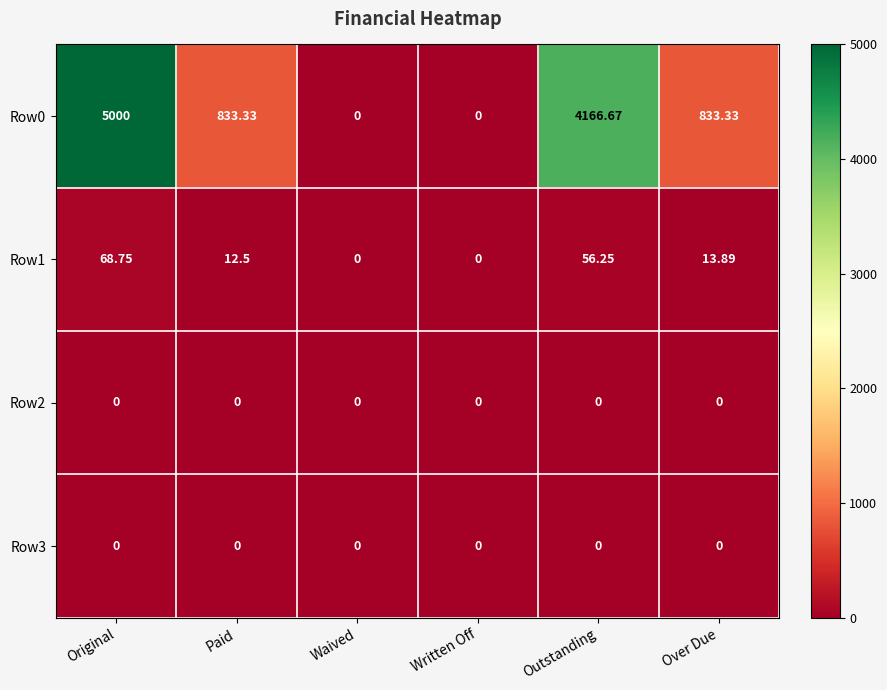

Which series has the widest spread of values?

Row0